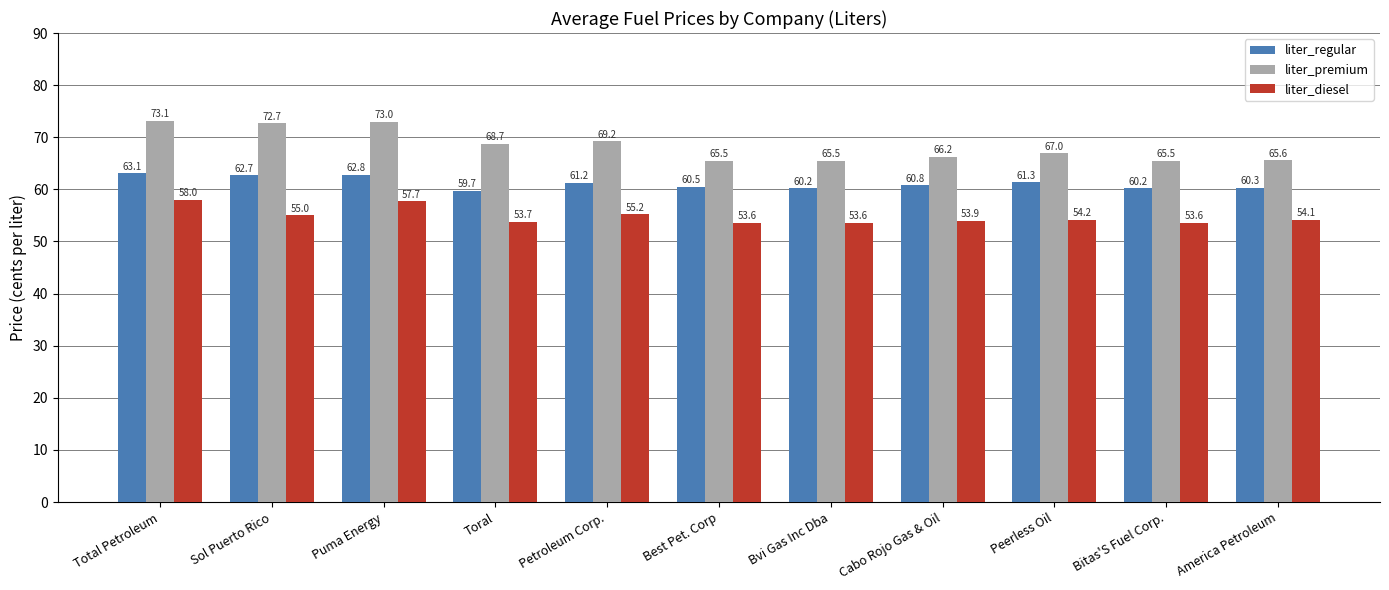

What is the maximum value for liter_premium?

73.1